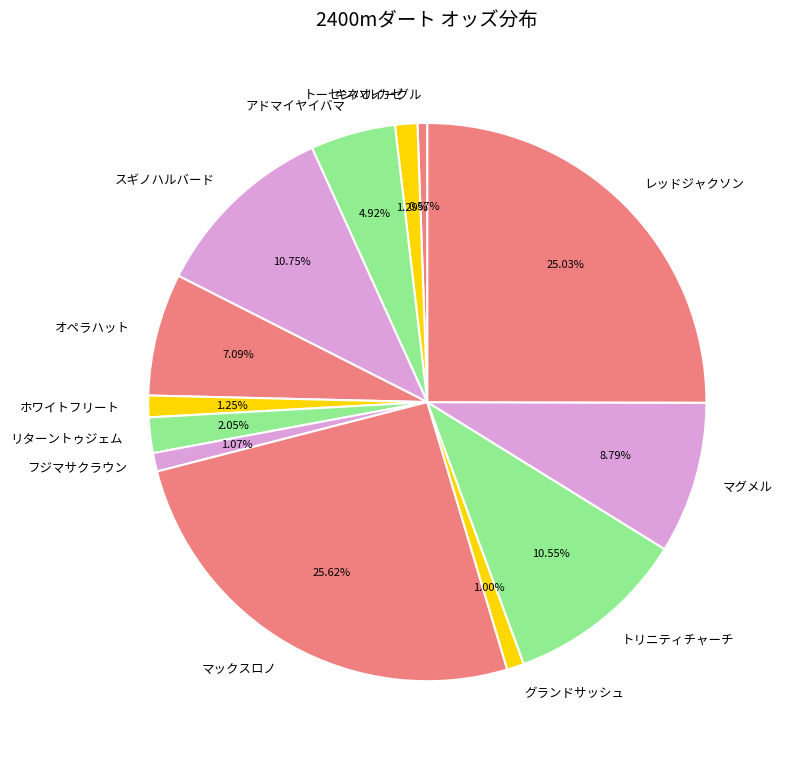

Which category has the biggest portion of the pie?

マックスロノ